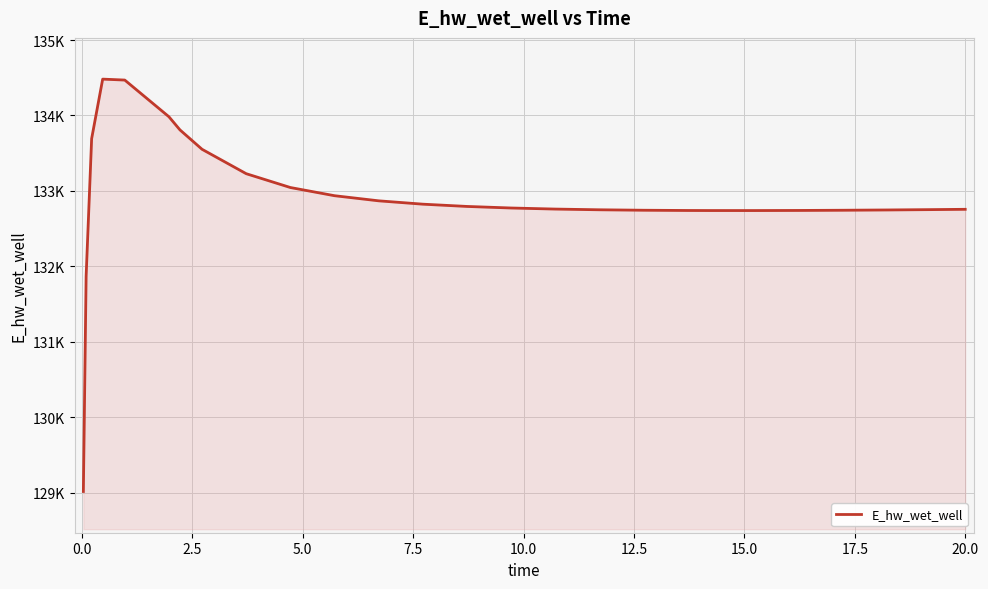

What is the average value?

132905.9